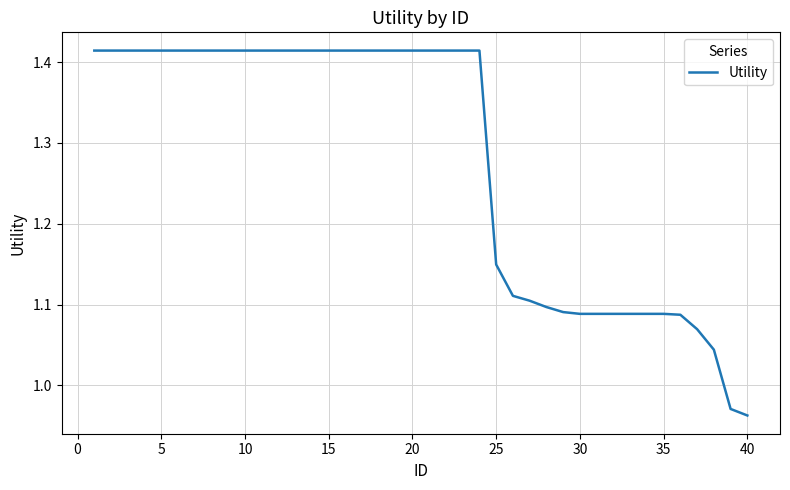

What is the difference between the maximum and minimum values?

0.5